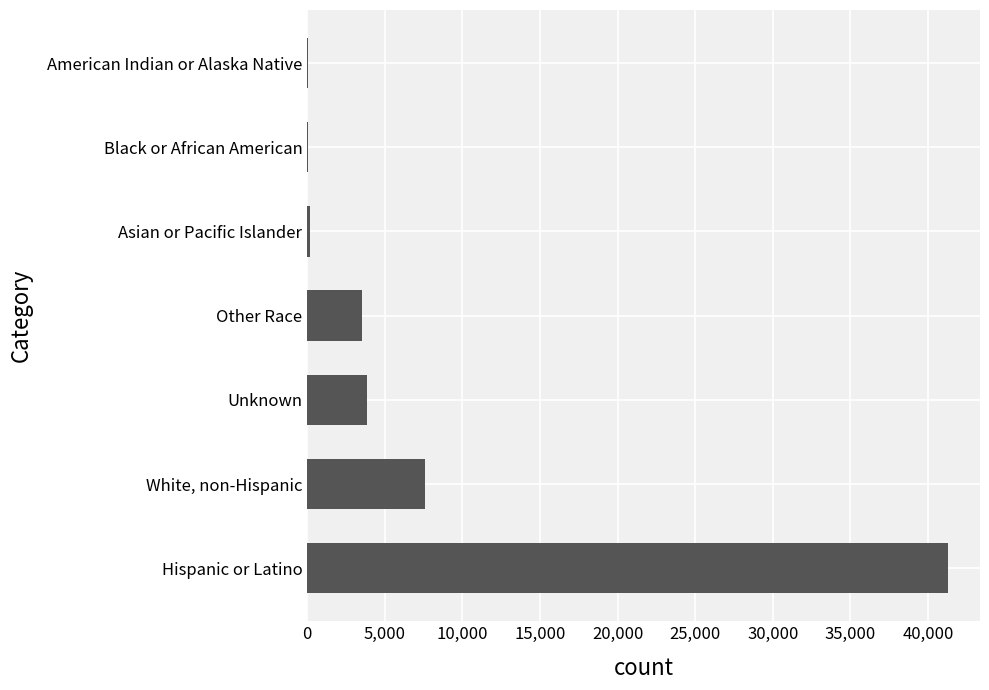

What is the greatest value displayed?

41279